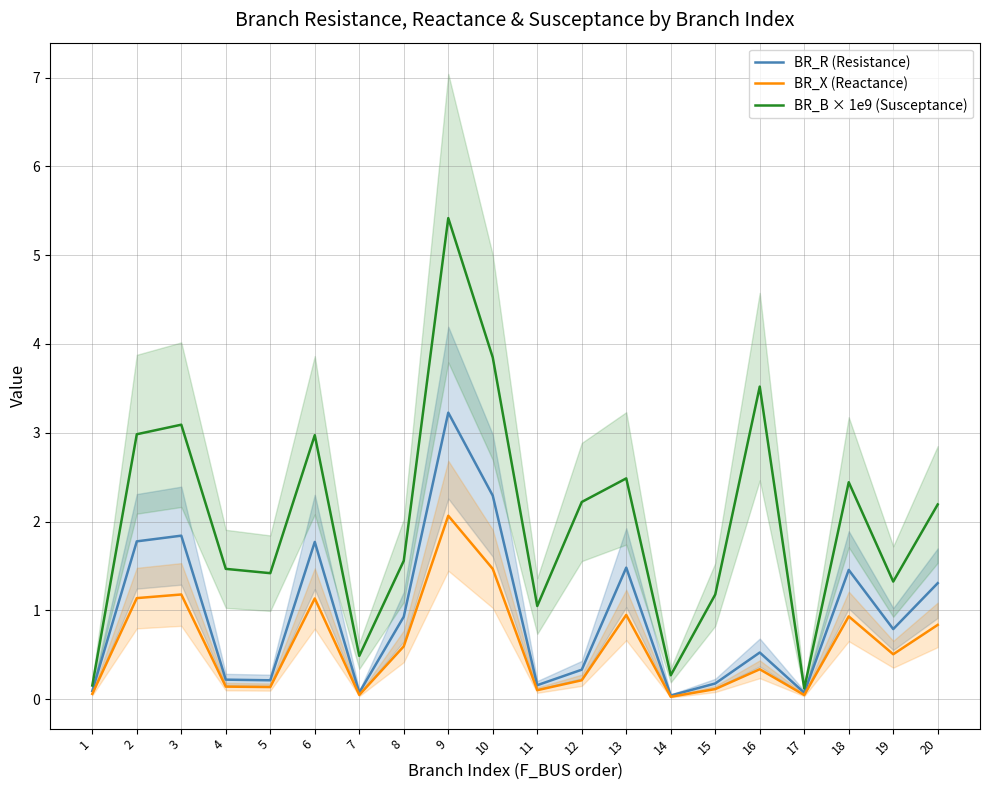

Reading left to right, extract all data points from this chart.

BR_R (Resistance): 0.1	1.8	1.8	0.2	0.2	1.8	0.1	0.9	3.2	2.3	0.2	0.3	1.5	0.0	0.2	0.5	0.1	1.5	0.8	1.3
BR_X (Reactance): 0.1	1.1	1.2	0.1	0.1	1.1	0.0	0.6	2.1	1.5	0.1	0.2	0.9	0.0	0.1	0.3	0.0	0.9	0.5	0.8
BR_B × 1e9 (Susceptance): 0.2	3.0	3.1	1.5	1.4	3.0	0.5	1.6	5.4	3.8	1.0	2.2	2.5	0.3	1.2	3.5	0.1	2.4	1.3	2.2